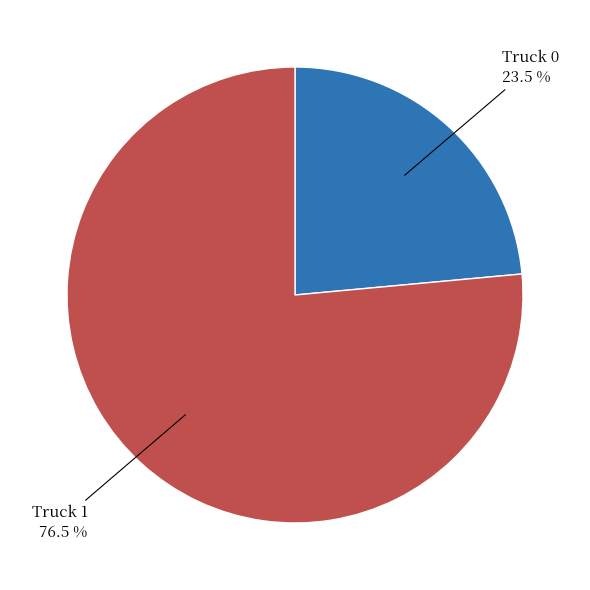

Is there any slice that represents more than half of the pie?

Yes